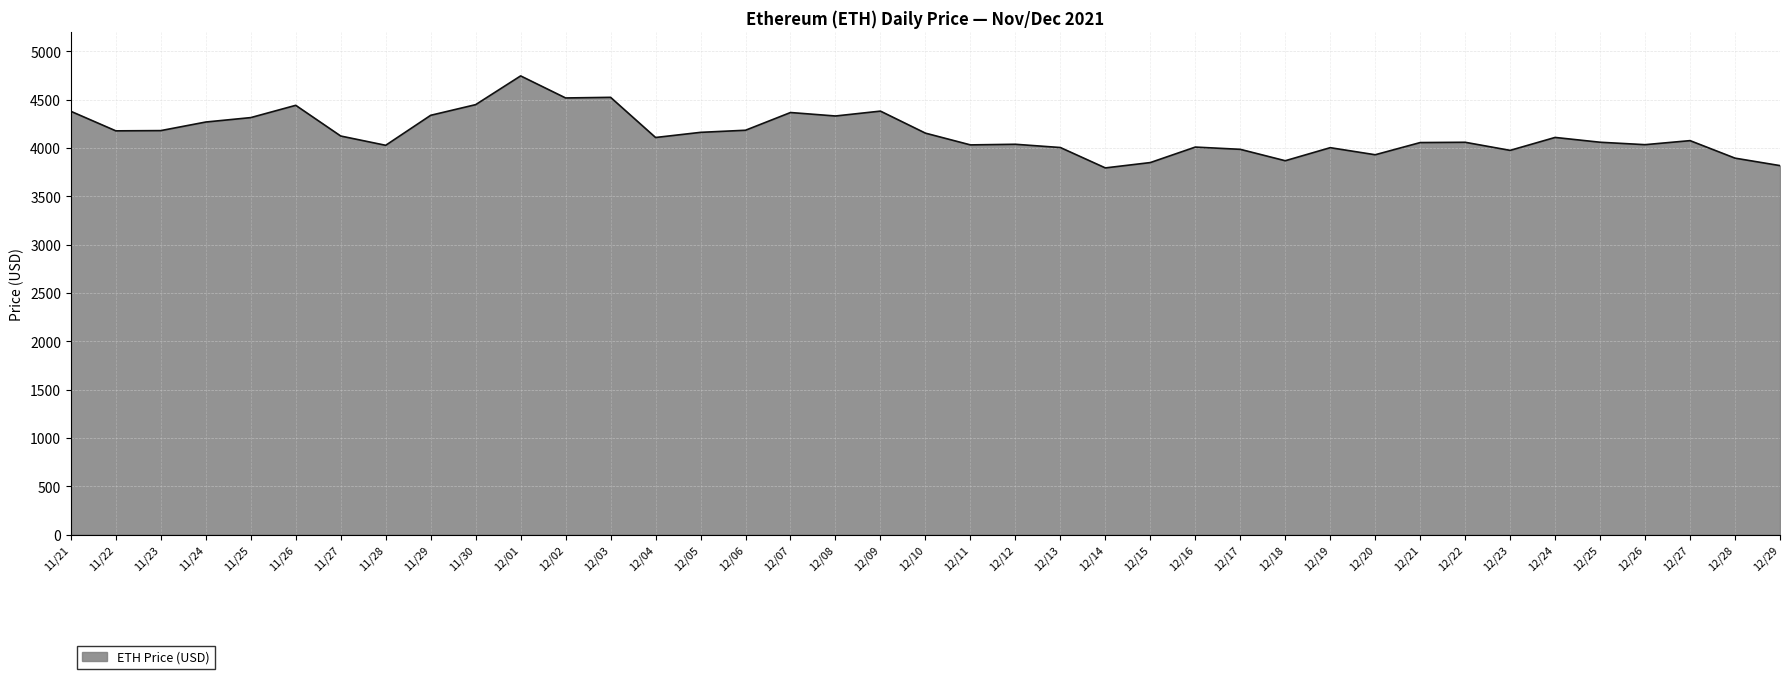

The chart shows a value of 6858.0 at 12/23. True or false?

False